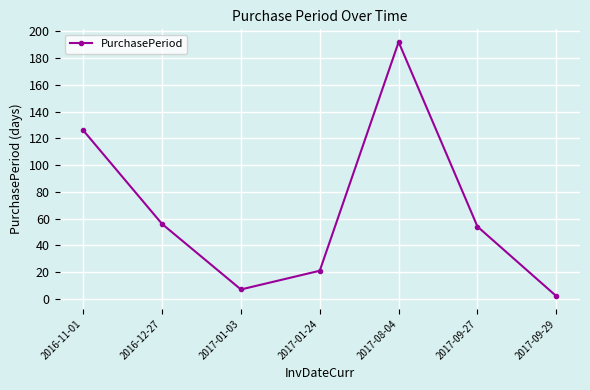

Is it true that the value at 2016-12-27 is 56?

True